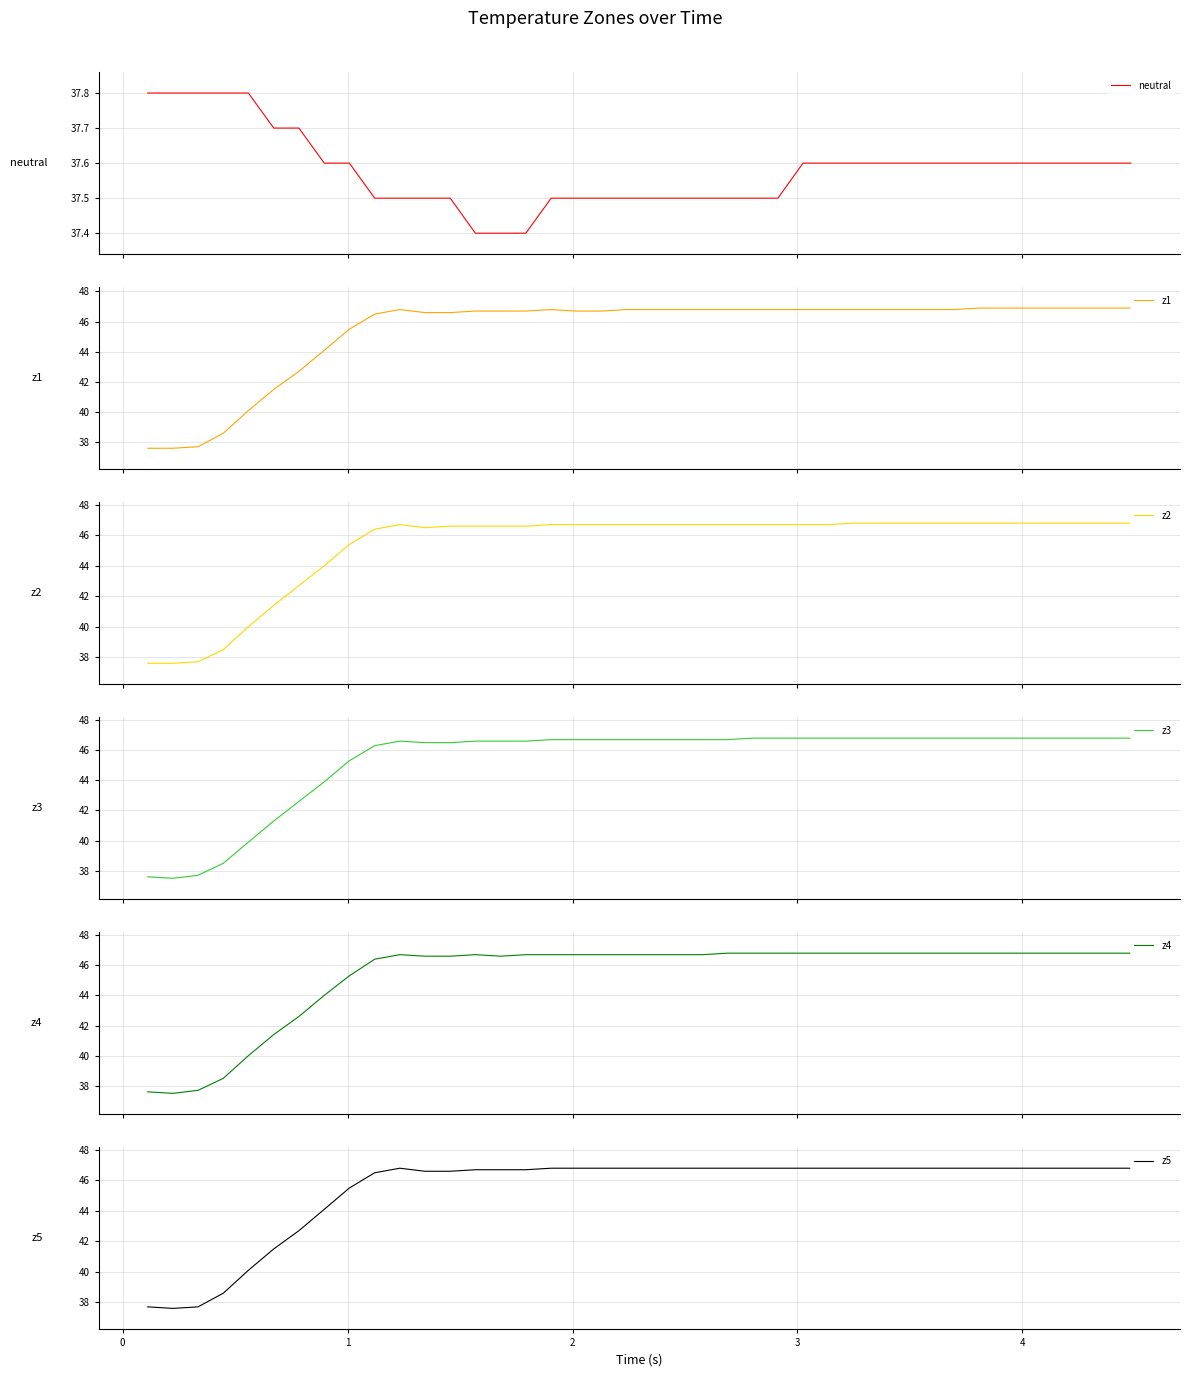

True or false: z5 has a value of 18.0 at 2.

False